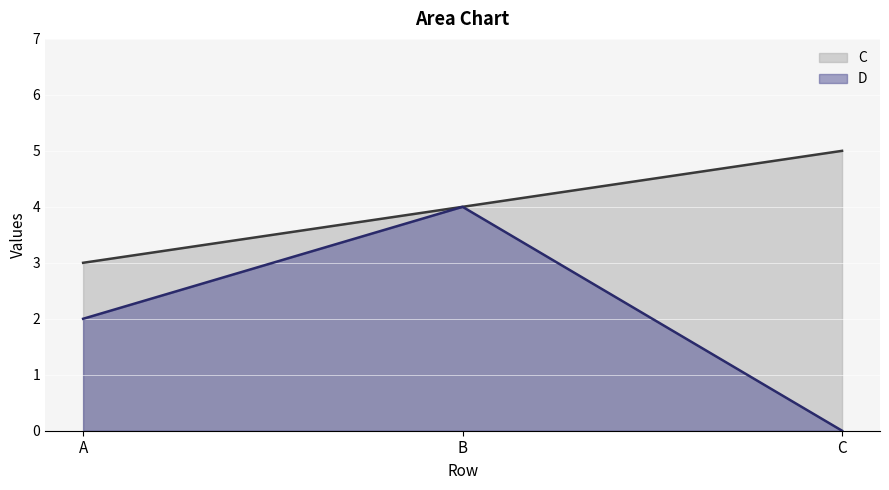

Which category has the highest value in the D series?

B